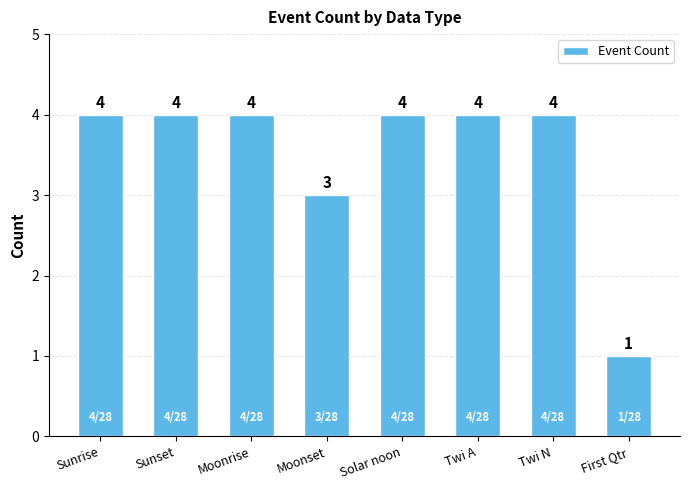

Approximately how many times larger is the value at First Qtr compared to Moonset?

0.3